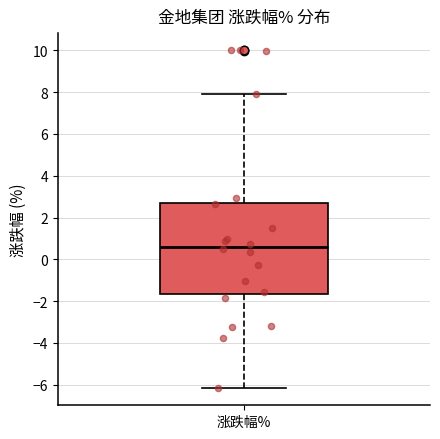

Read this box plot against the y-axis: the position of the median line, the range covered by the box, and the ends of both whiskers. The values are not printed on the chart, so give them approximately, as read against the axis.

median 0.6, box -1.6 to 2.8, whiskers -6.2 to 8.0